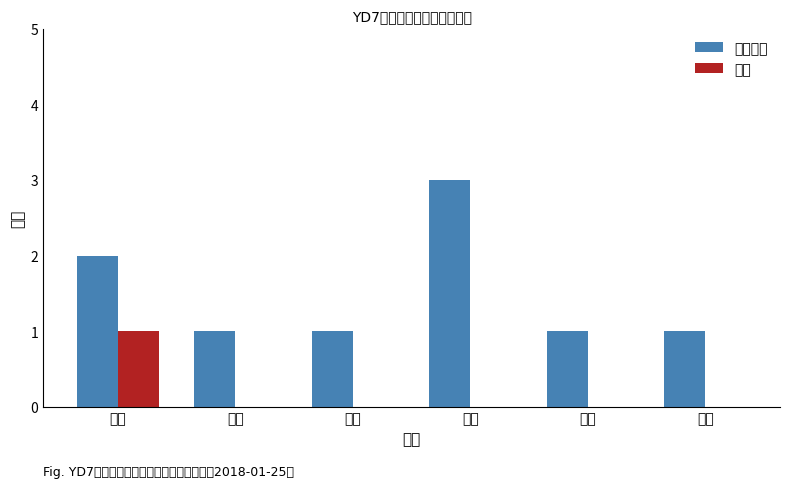

How many groups of bars are there?

6